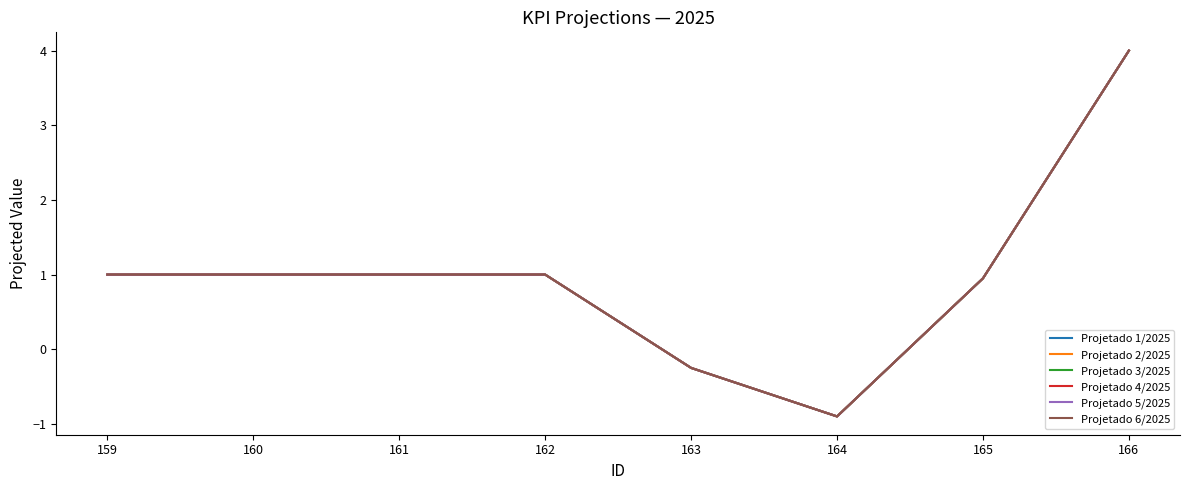

List the labels in order of Projetado 3/2025 value, smallest first.

164, 163, 165, 159, 160, 161, 162, 166